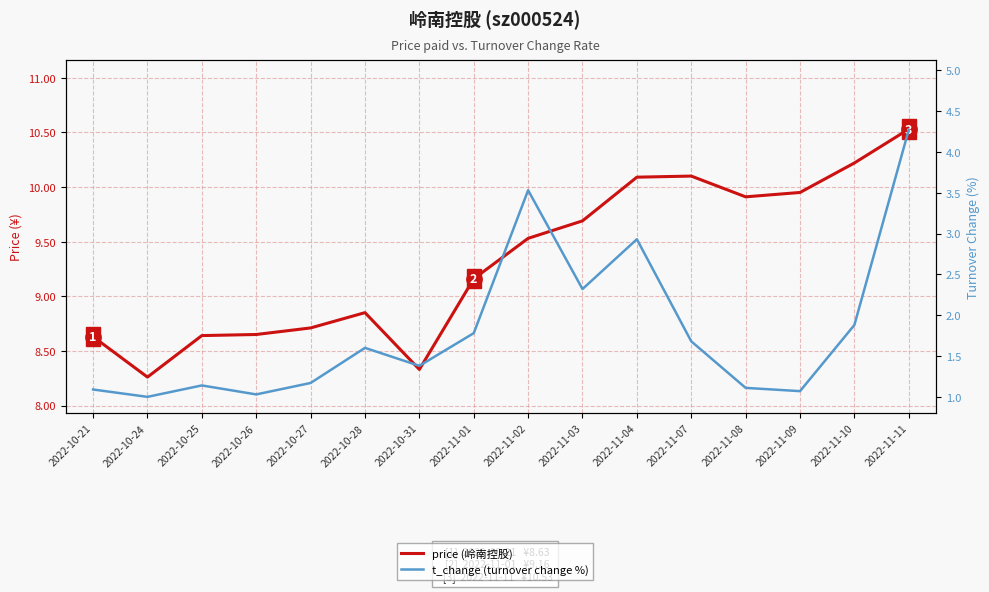

Rank the series by their average value, from highest to lowest.

price (岭南控股), t_change (turnover change %)